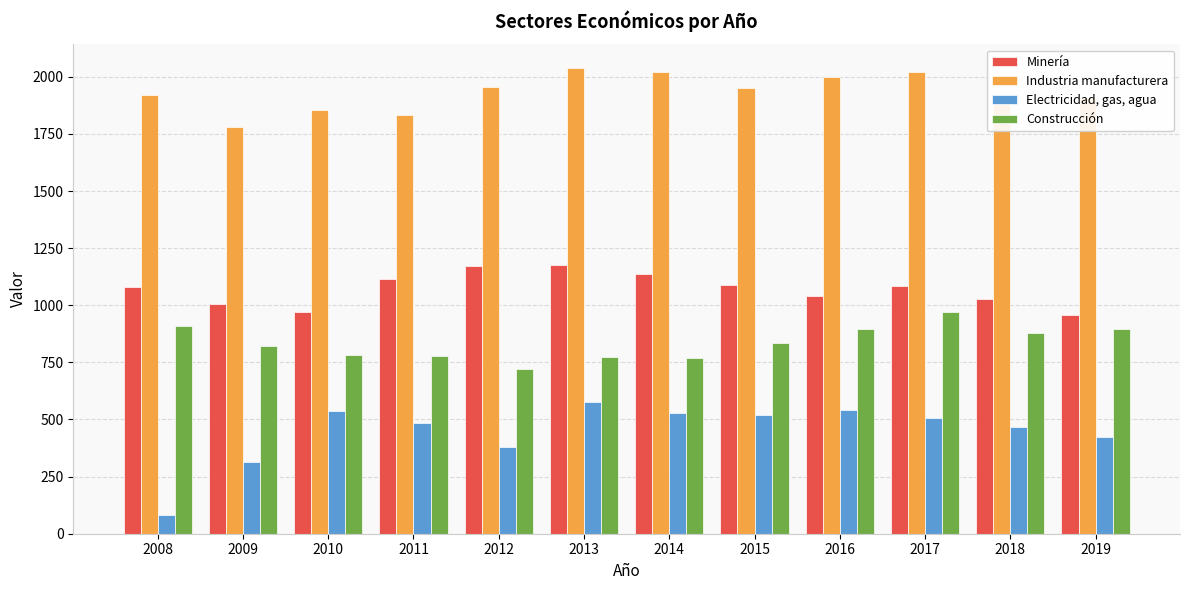

What is the difference between the highest and lowest values at 2009?

1467